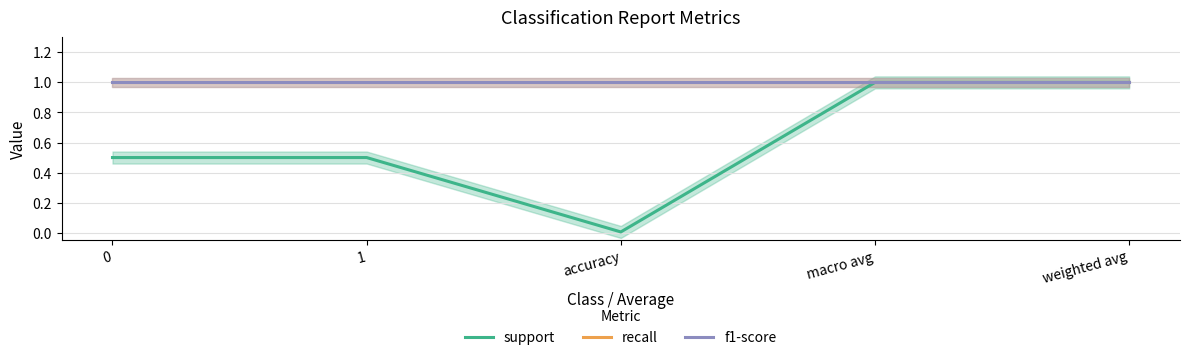

True or false: f1-score and support cross at least once.

False